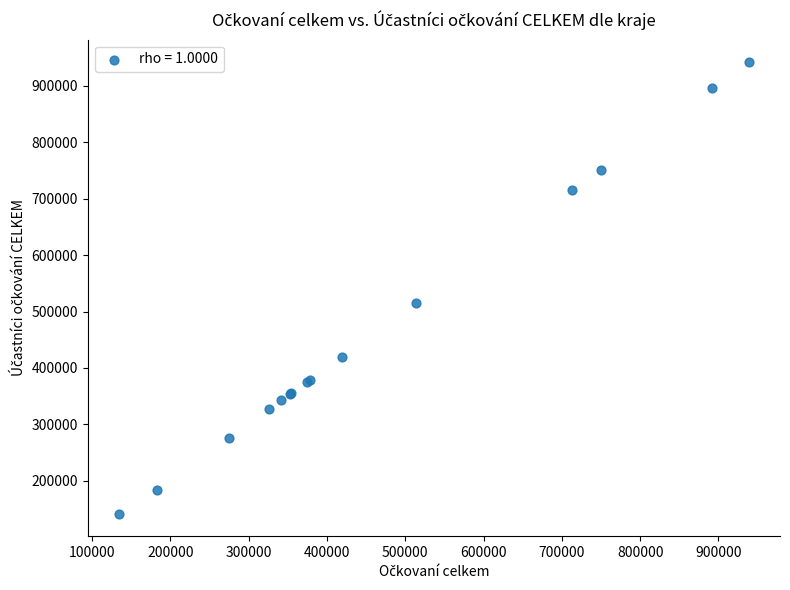

What Y value in the scatter plot is closest to 541716?

515501